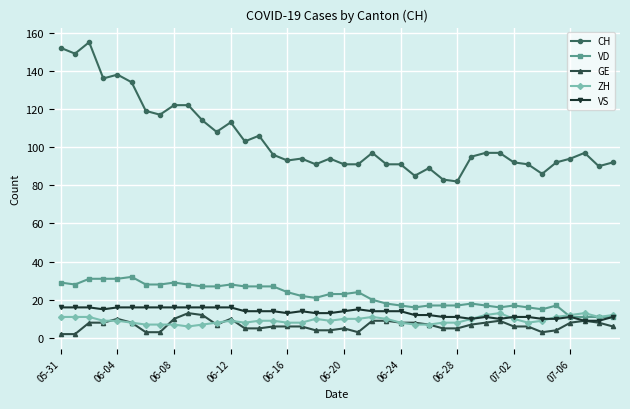

How many lines are shown in the chart?

5